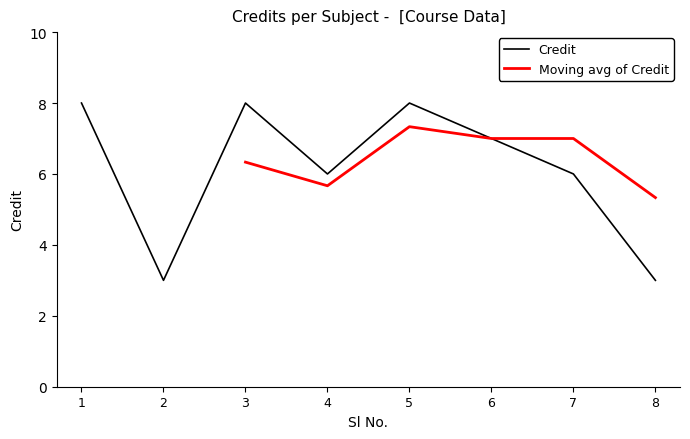

What is the minimum value shown in the chart?

3